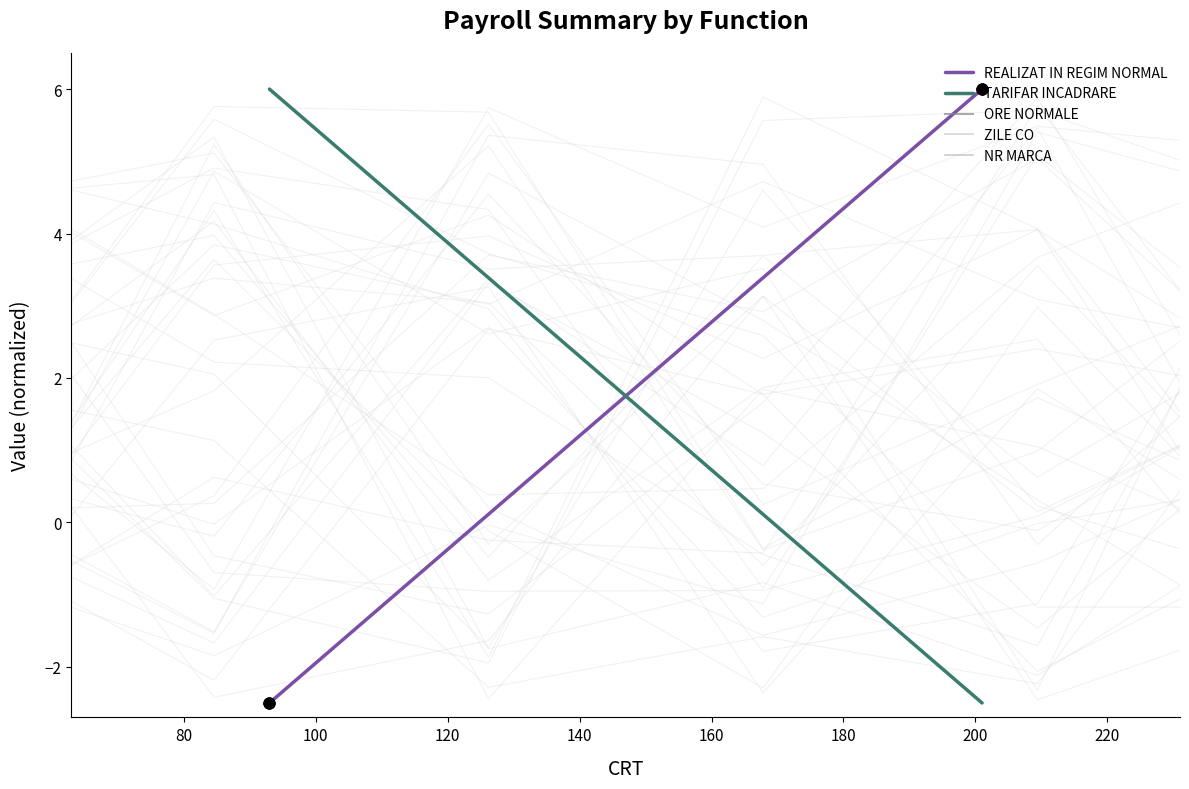

At how many categories does at least one series exceed 5?

6